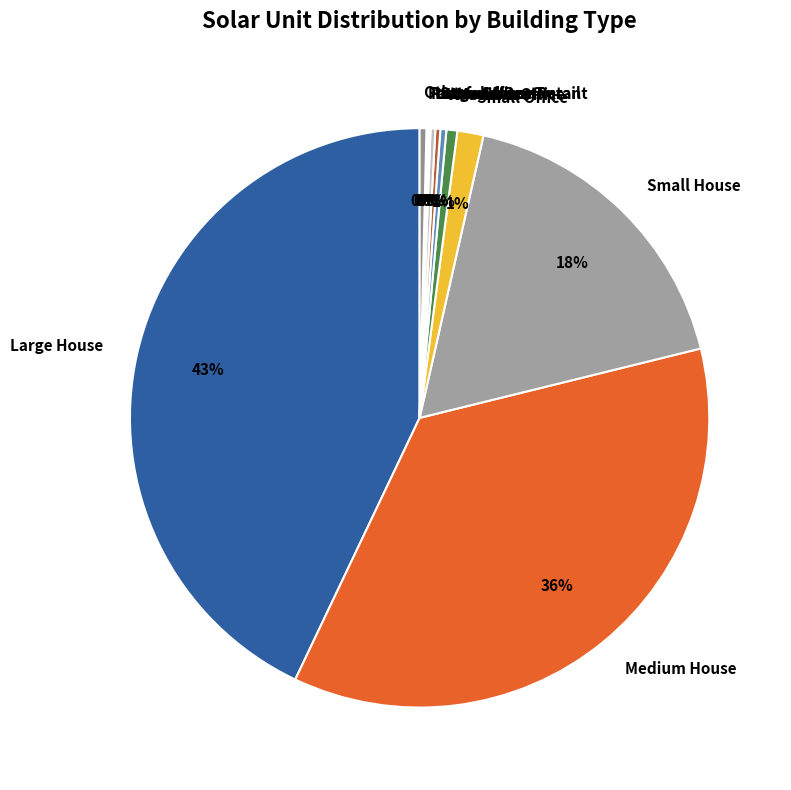

Do Medium Office and Large House together represent more than half of the pie?

No